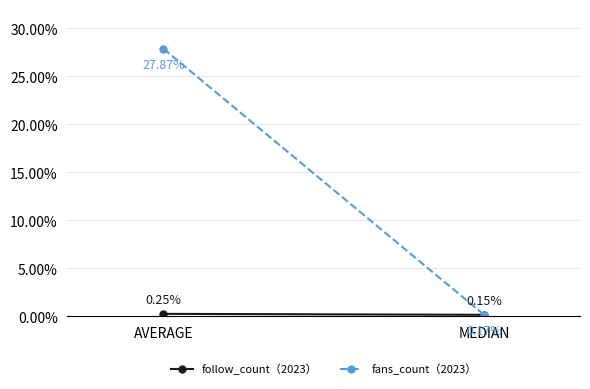

At how many categories does at least one series exceed 4?

1